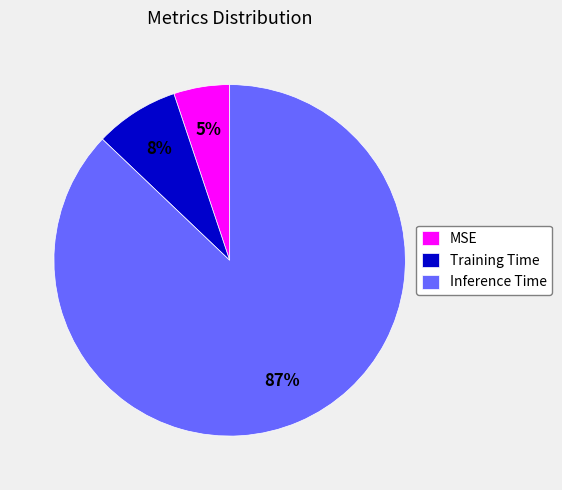

Which slice is the largest?

Inference Time